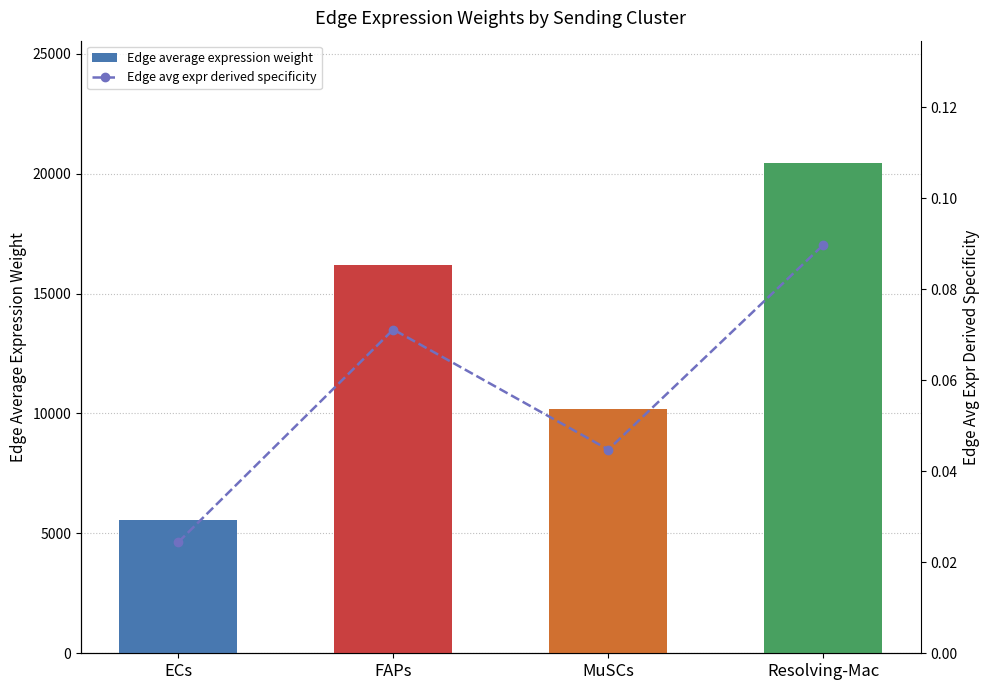

How many groups of bars are there?

4